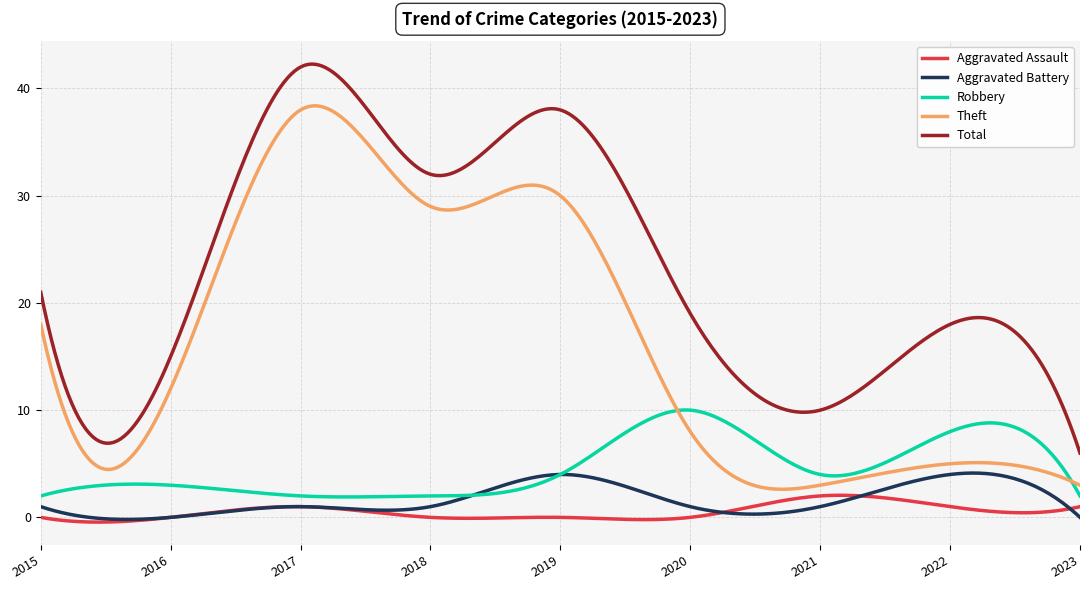

Rank the series by their maximum value, from lowest to highest.

Aggravated Assault, Aggravated Battery, Robbery, Theft, Total